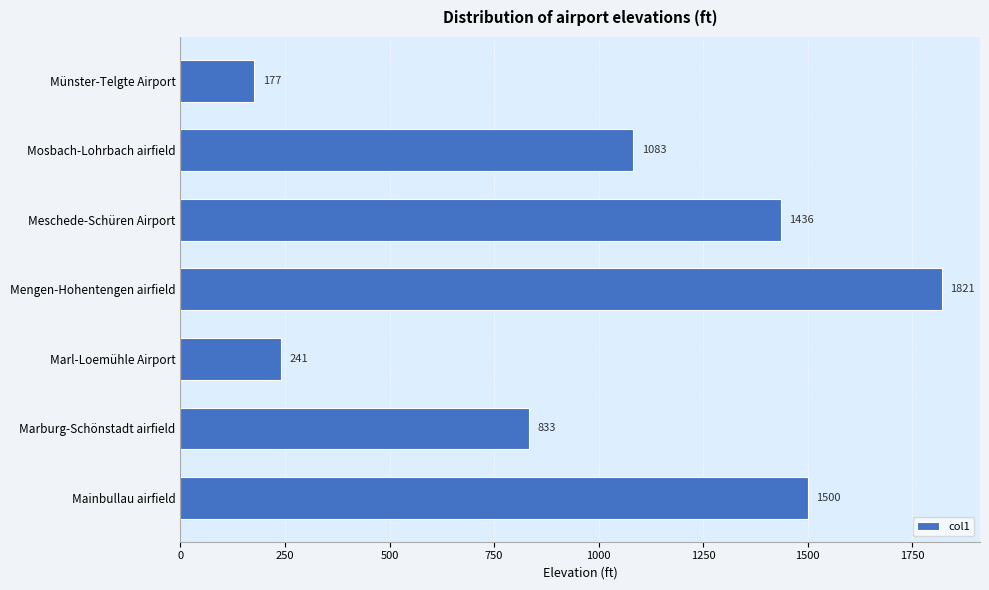

Reading top to bottom, list all the values displayed in this chart.

177	1083	1436	1821	241	833	1500